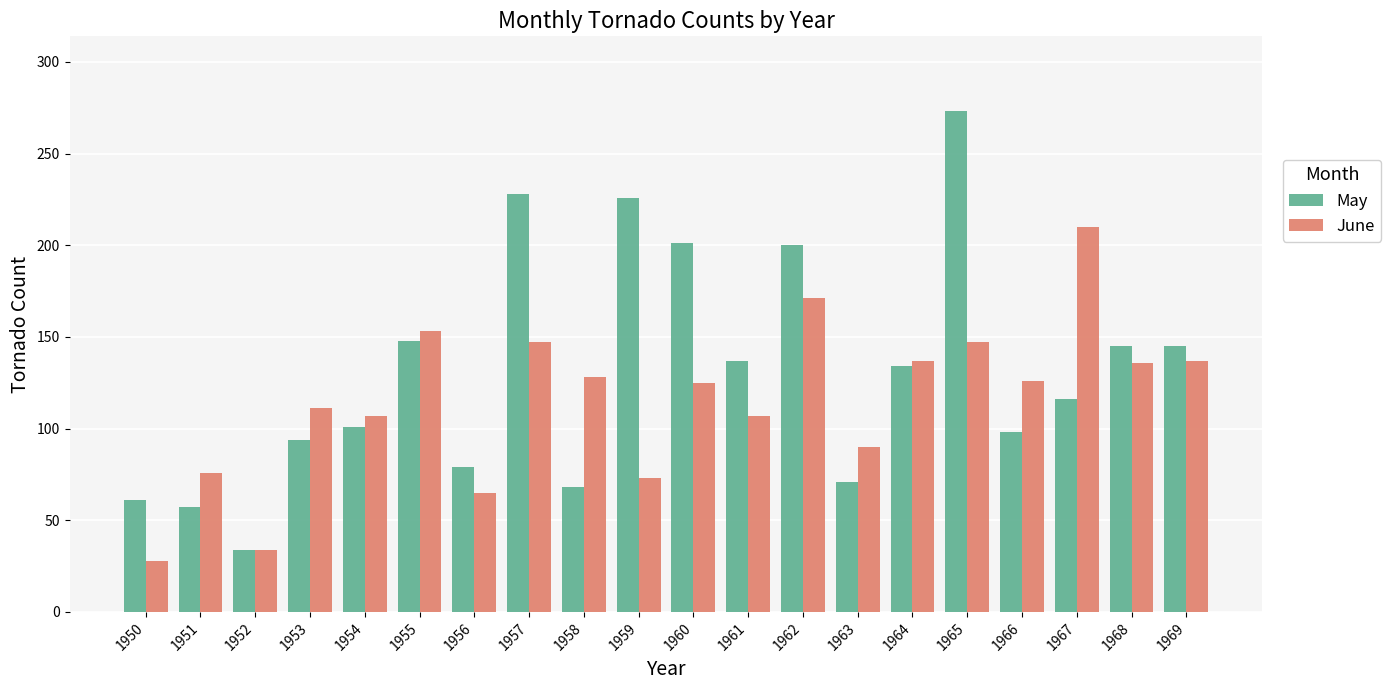

Between 1951 and 1965, which series saw the biggest shift?

May